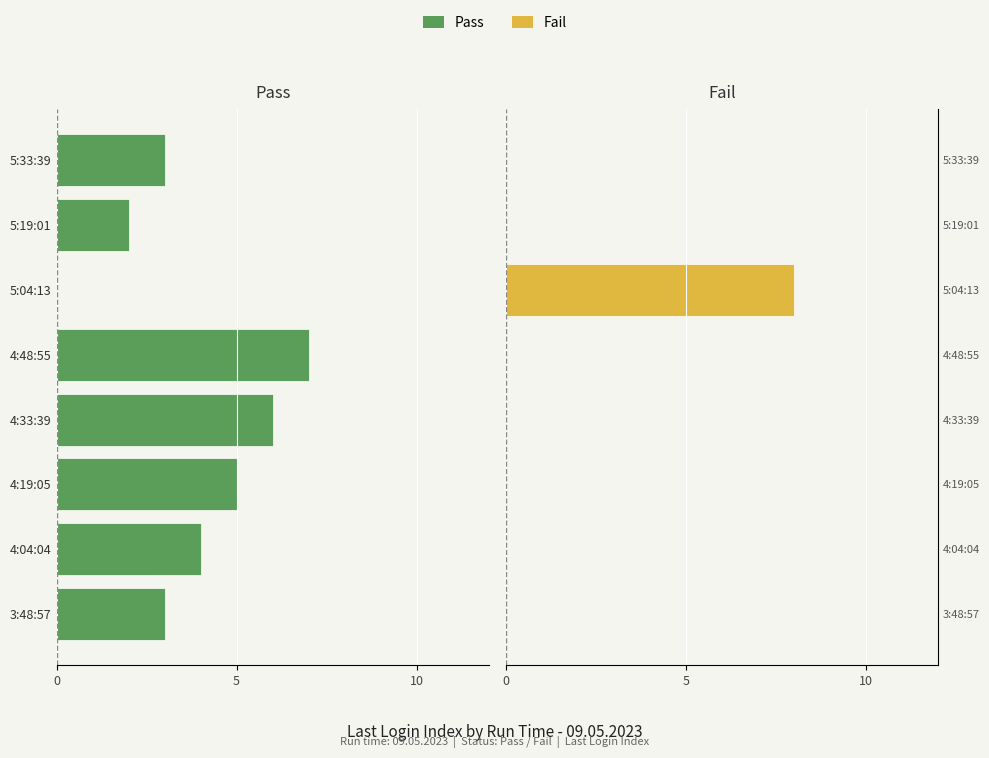

How many data points does each series have?

8